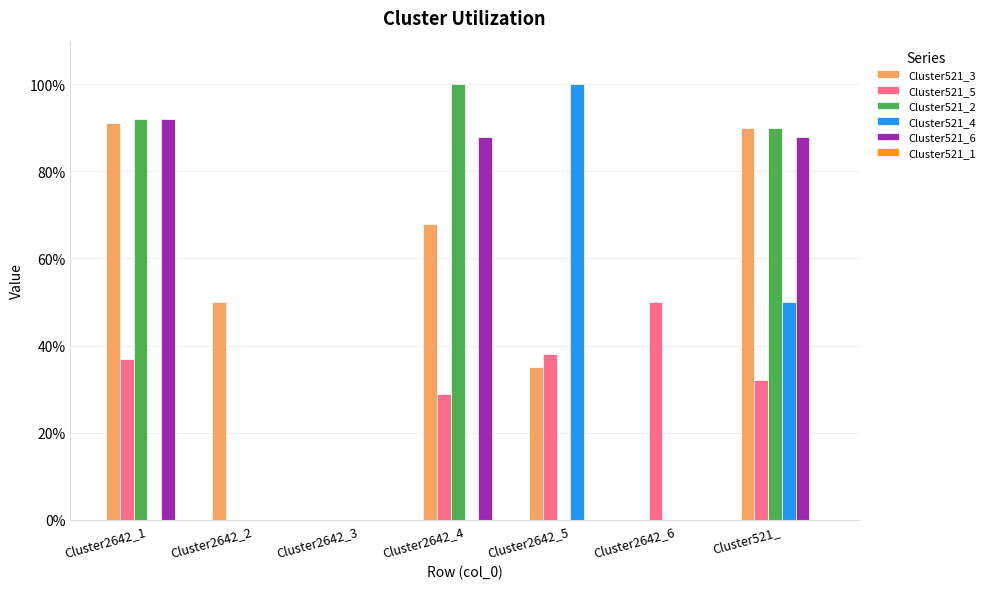

At which label does Cluster521_2 reach its peak?

Cluster2642_4